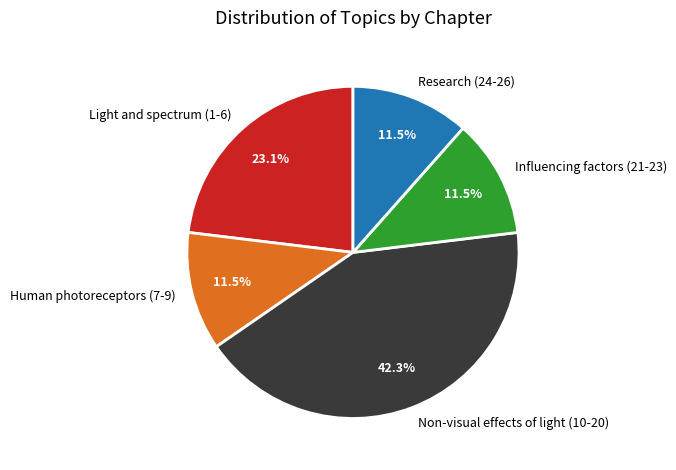

Which category has the biggest portion of the pie?

Non-visual effects of light (10-20)